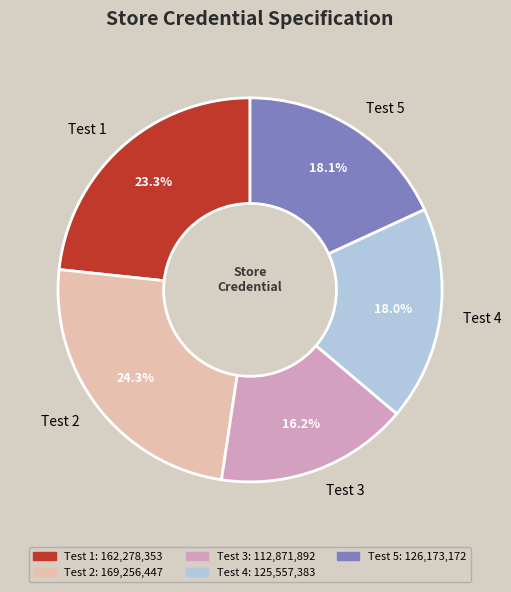

Combined, what portion of the pie is Test 3 and Test 5?

34.3%